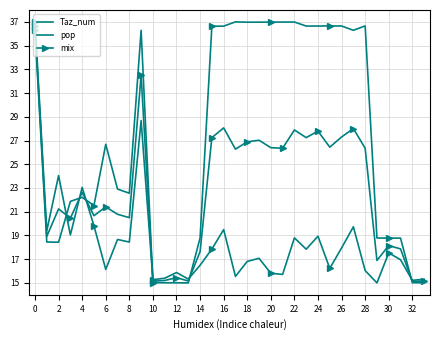

What is the sum of all mix values?

776.8